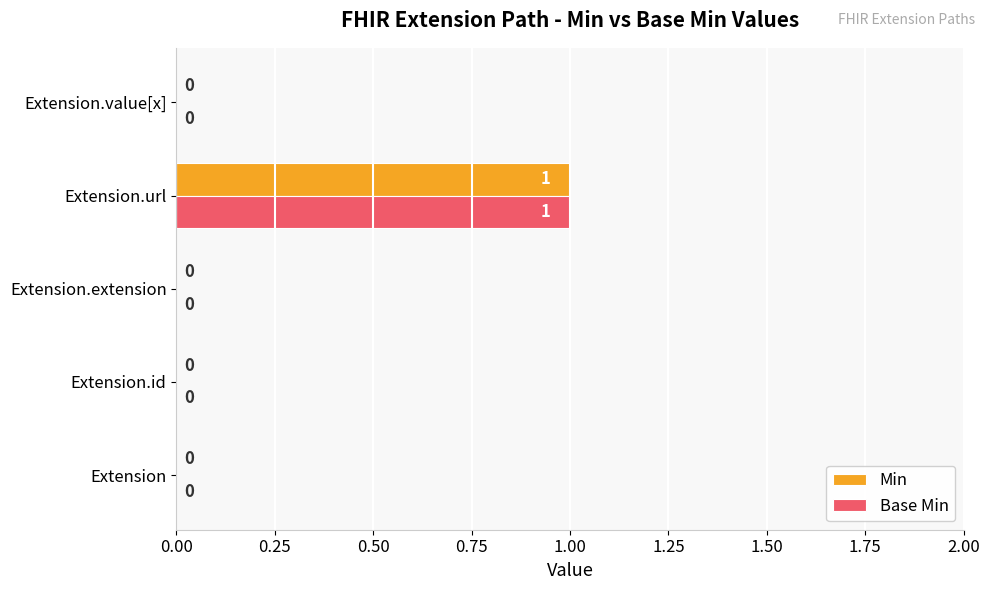

Is it true that Min equals -1 at Extension.value[x]?

False